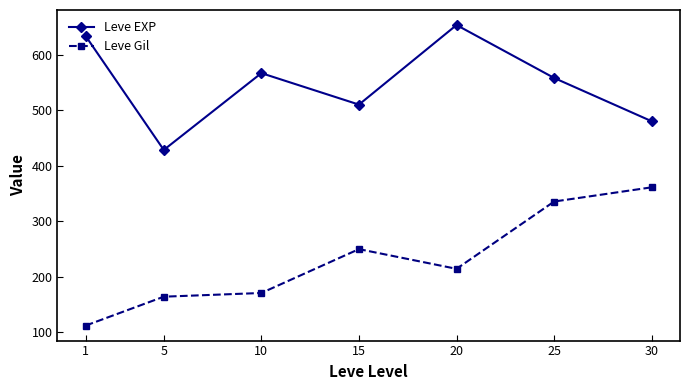

What is the value of the Leve EXP point at the 2nd from the left?

428.3